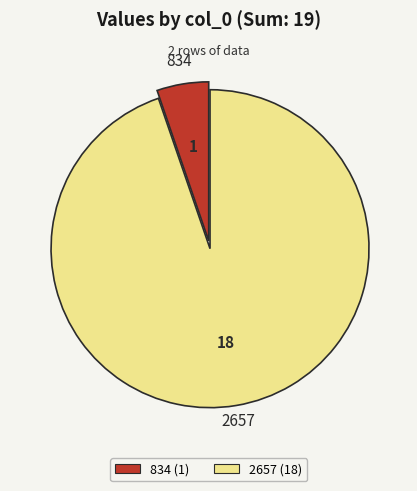

Count the number of slices in the pie.

2